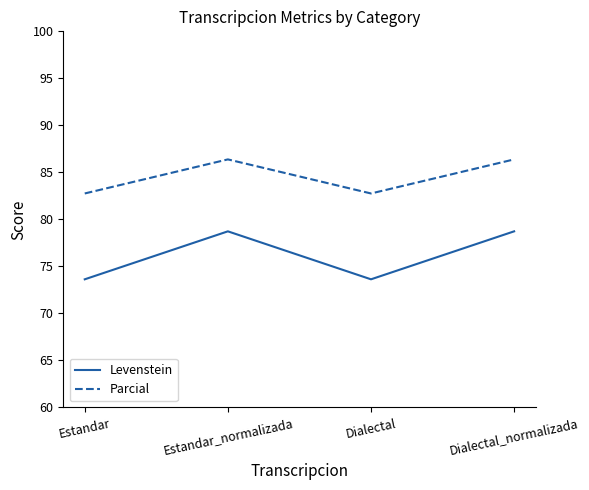

What is the difference between the maximum and minimum values in the Levenstein series?

5.1